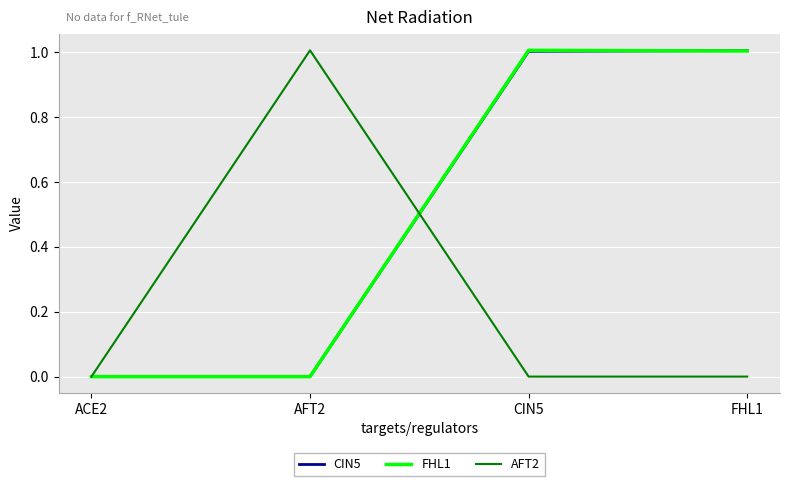

True or false: AFT2 has a value of 0.0 at FHL1.

True